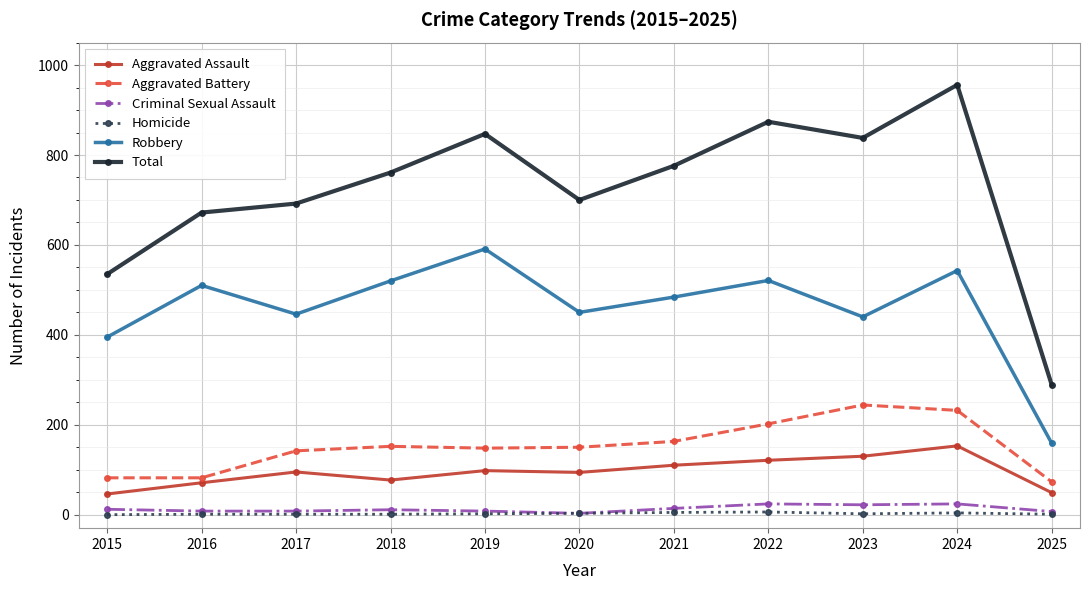

In Aggravated Assault, how many points are higher than both neighbors (excluding endpoints)?

3